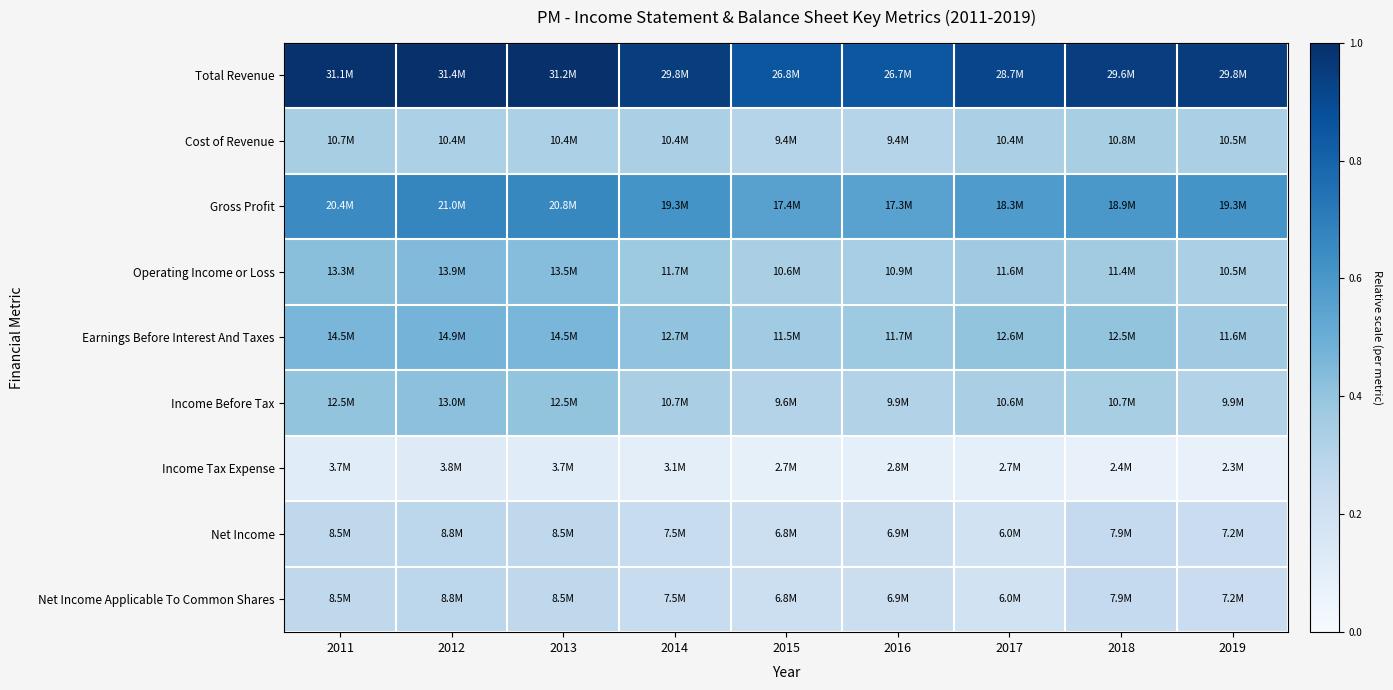

Which series has the widest spread of values?

Total Revenue